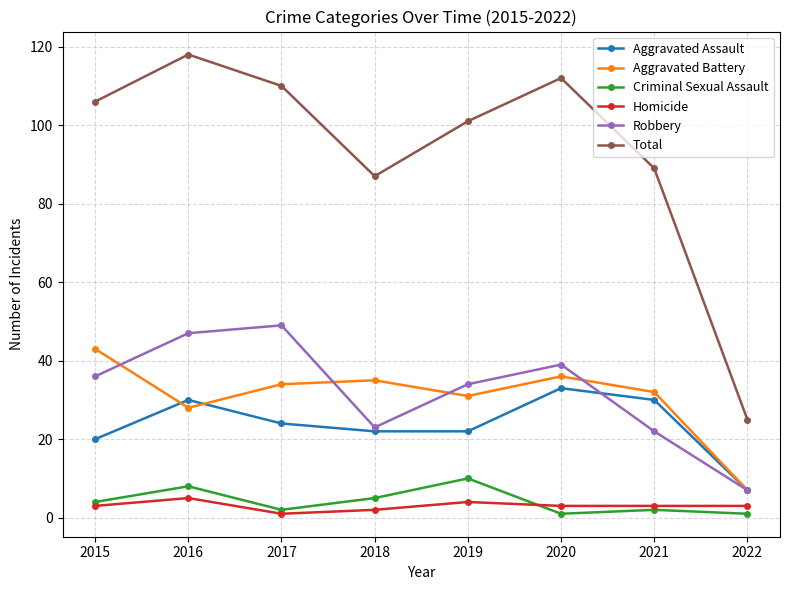

Which series has the widest spread of values?

Total